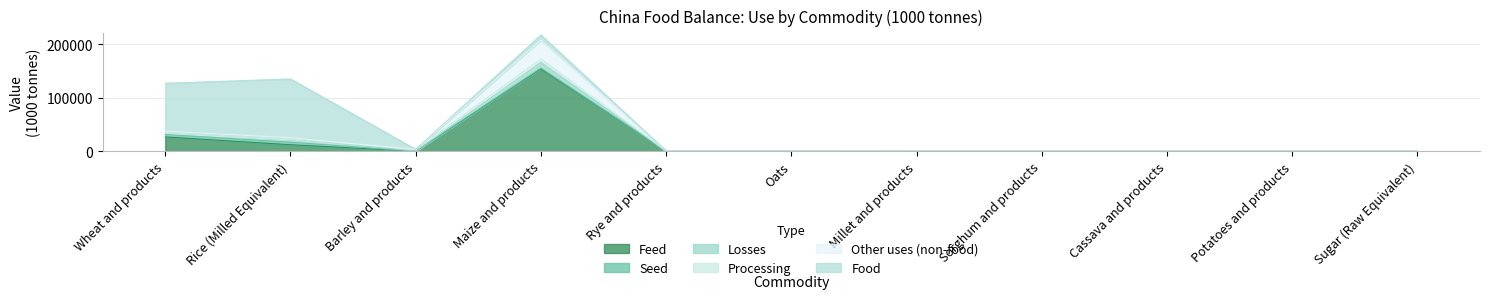

How many times do Feed and Losses cross each other?

2